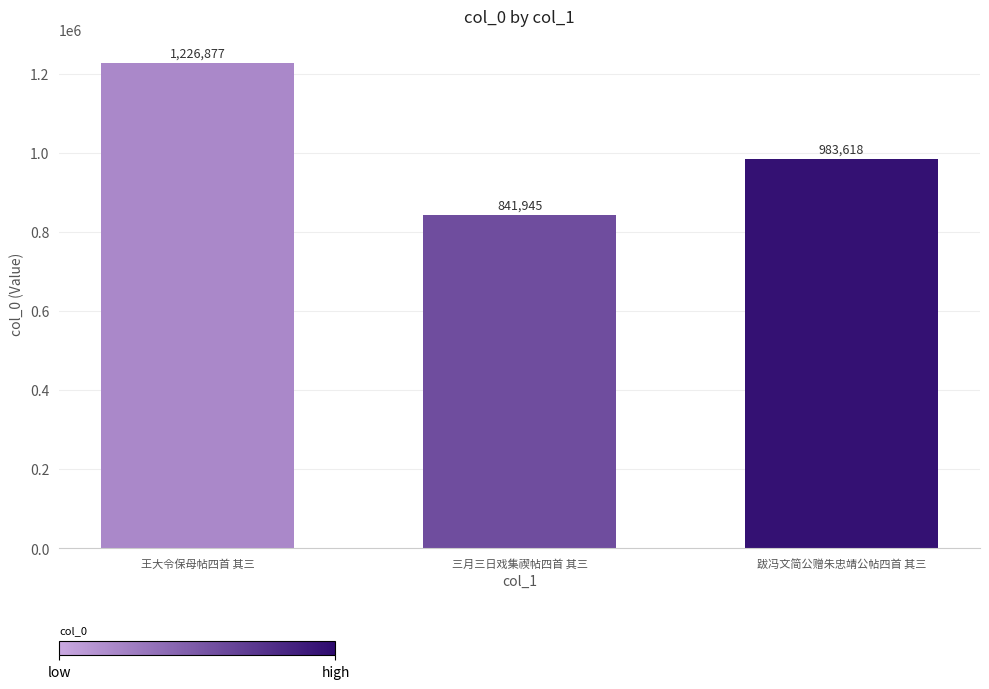

Reading left to right, what are all the values shown in this chart?

王大令保母帖四首 其三=1226877	三月三日戏集禊帖四首 其三=841945	跋冯文简公赠朱忠靖公帖四首 其三=983618